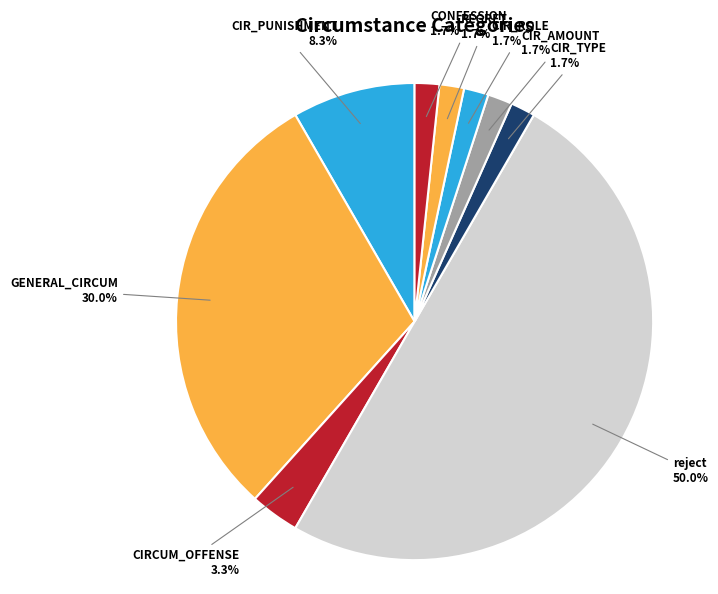

Approximately how many times larger is the value at CIR_ROLE compared to CIR_AMOUNT?

1.0